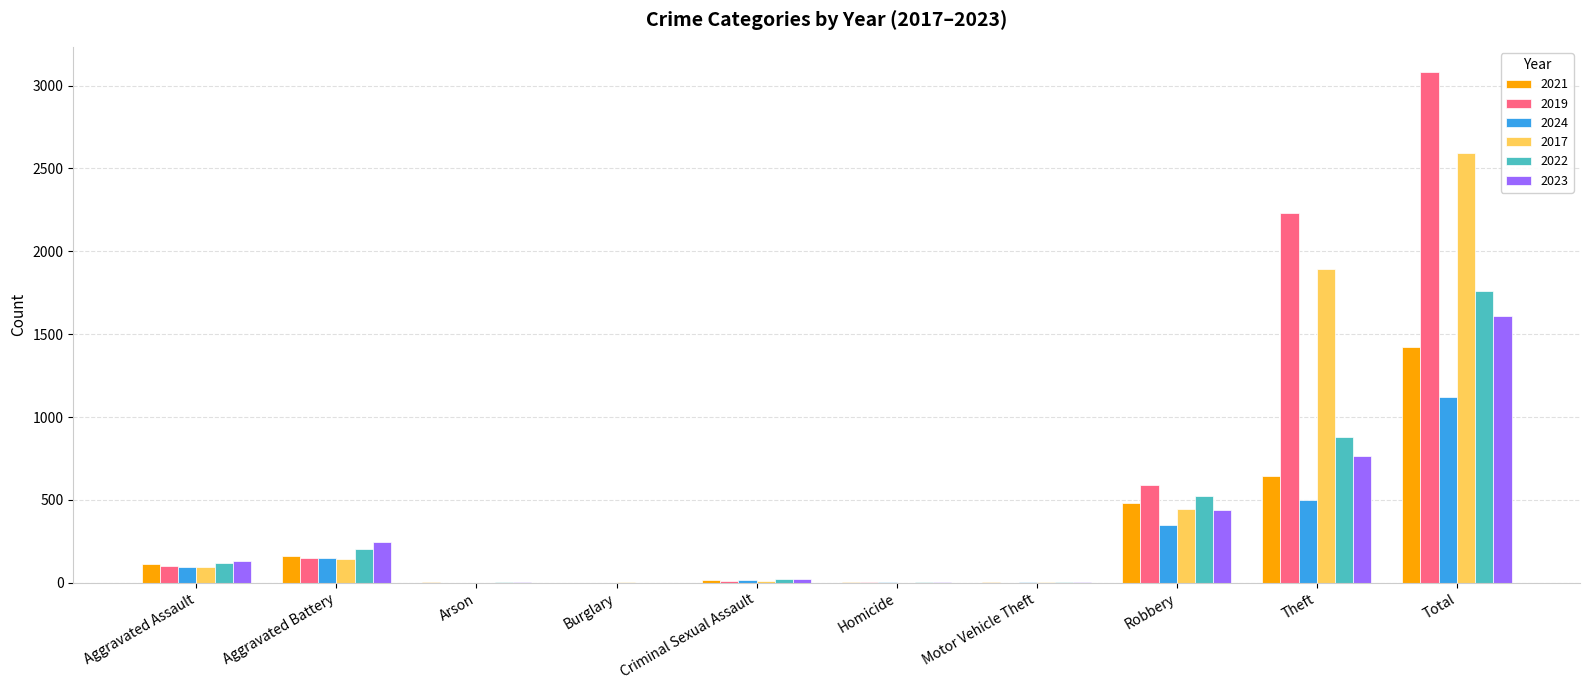

Where is 2019 nearest to the value 1540?

Theft